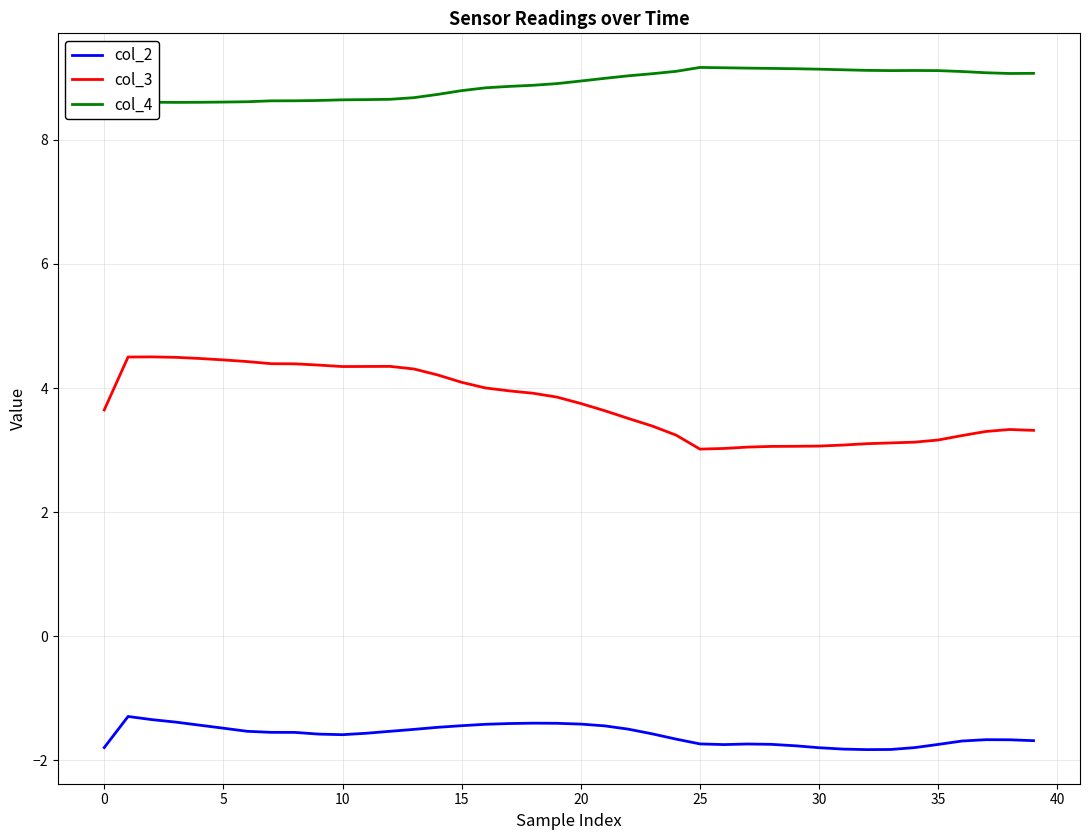

Rank the series by their average value, from highest to lowest.

col_4, col_3, col_2